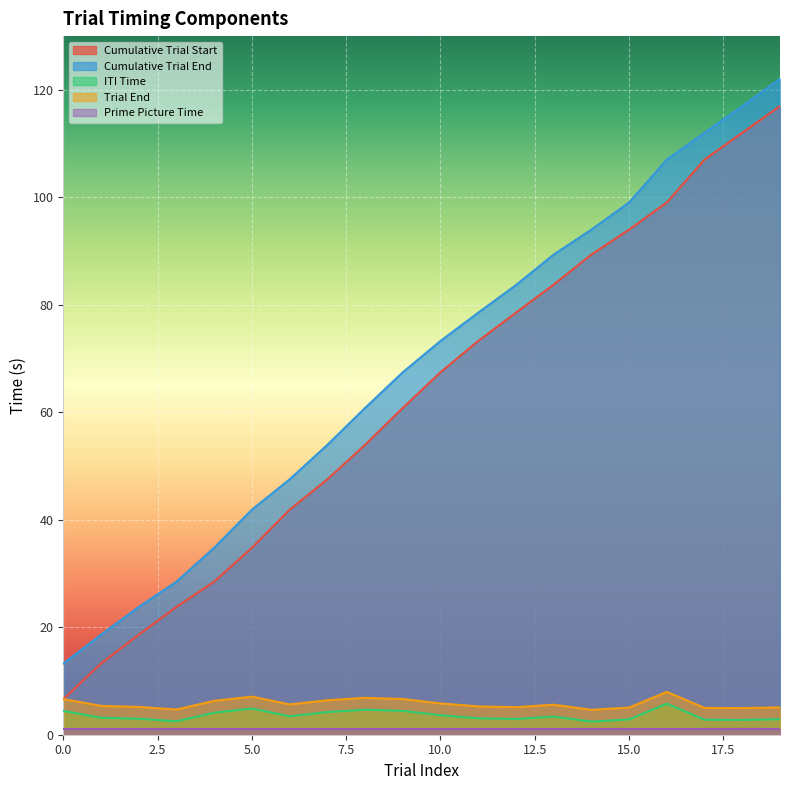

What is the approximate value of Cumulative Trial End at 11?

78.5